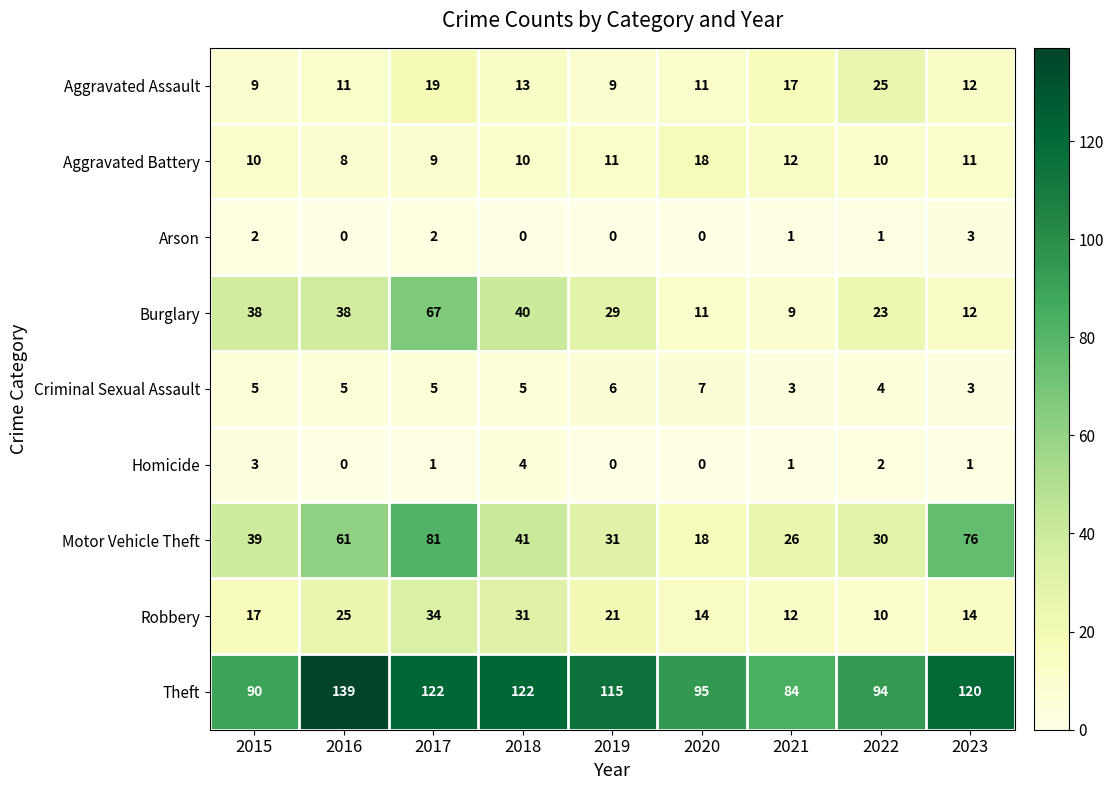

Rank the series at 2015 from lowest to highest value.

Arson, Homicide, Criminal Sexual Assault, Aggravated Assault, Aggravated Battery, Robbery, Burglary, Motor Vehicle Theft, Theft